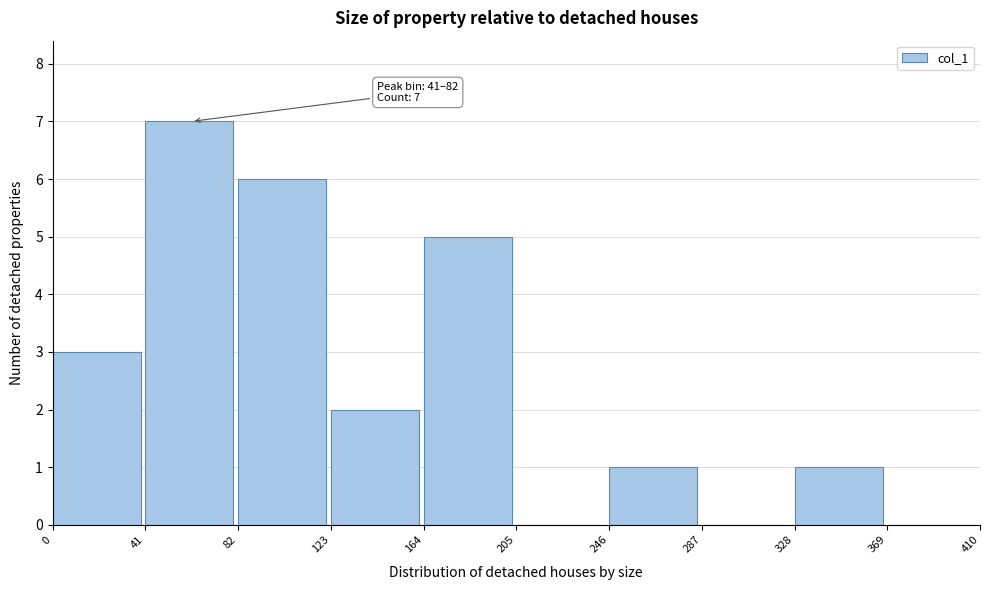

Which range on the x-axis has the tallest bar?

41 to 82